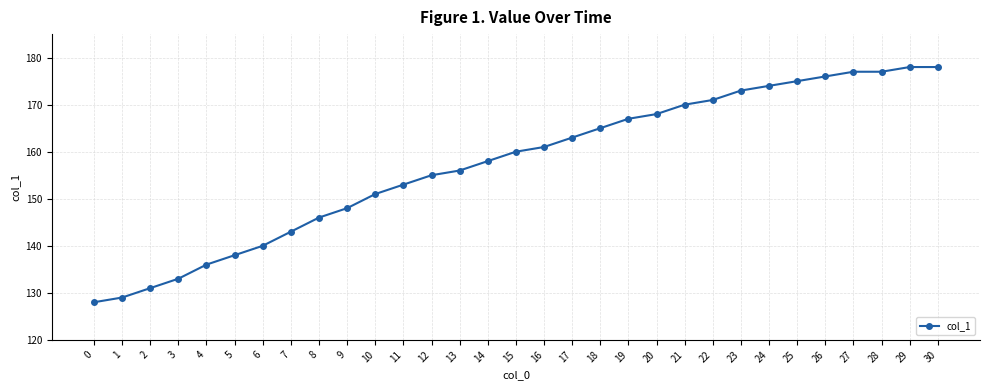

Read the value at 23.

173